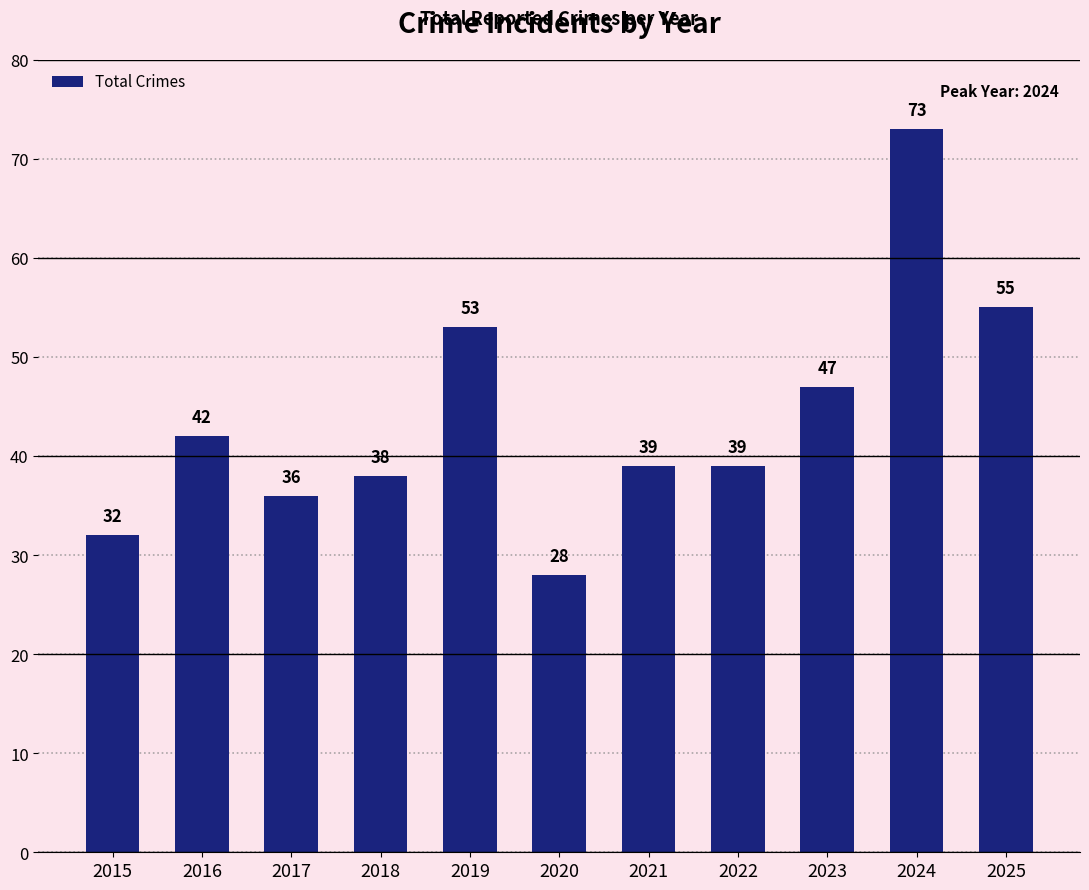

Read the value at 2023, to the nearest 10.

50